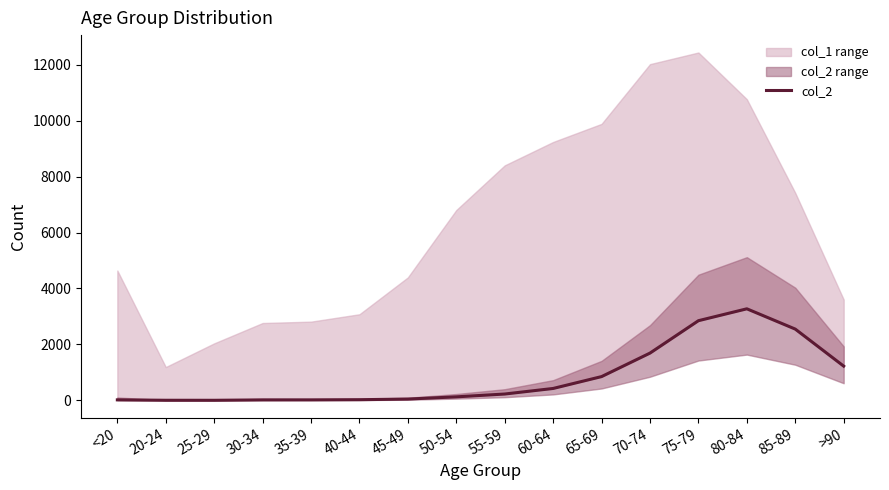

How many categories are shown in the chart?

16